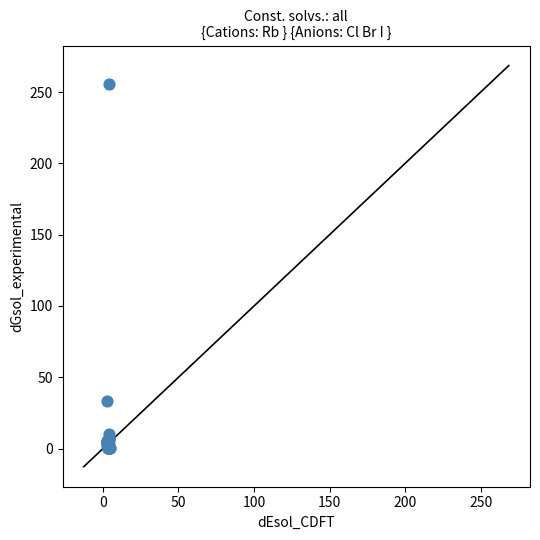

What Y value in the scatter plot is closest to 127?

33.4